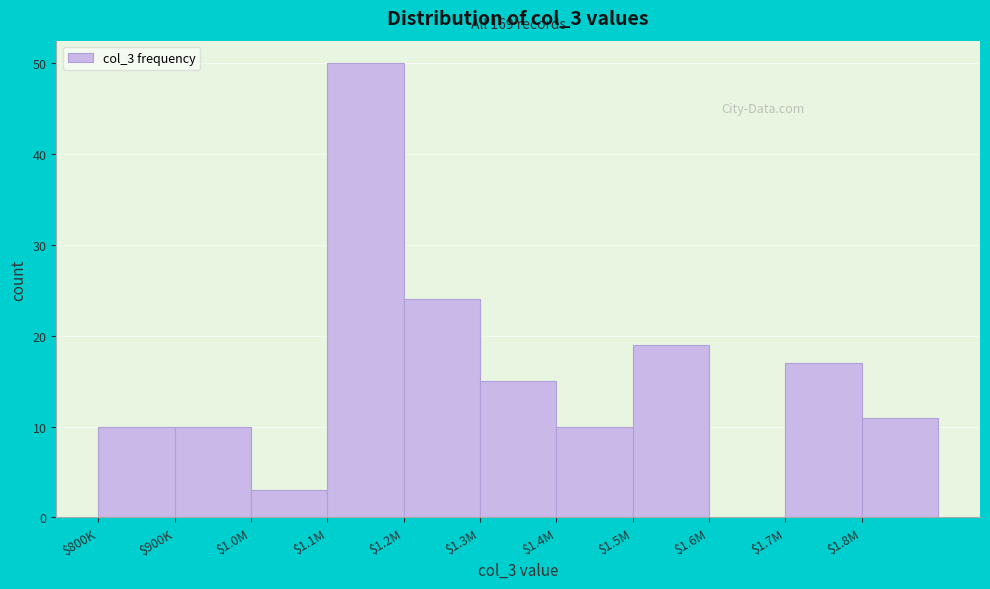

What is the sum of all values?

169